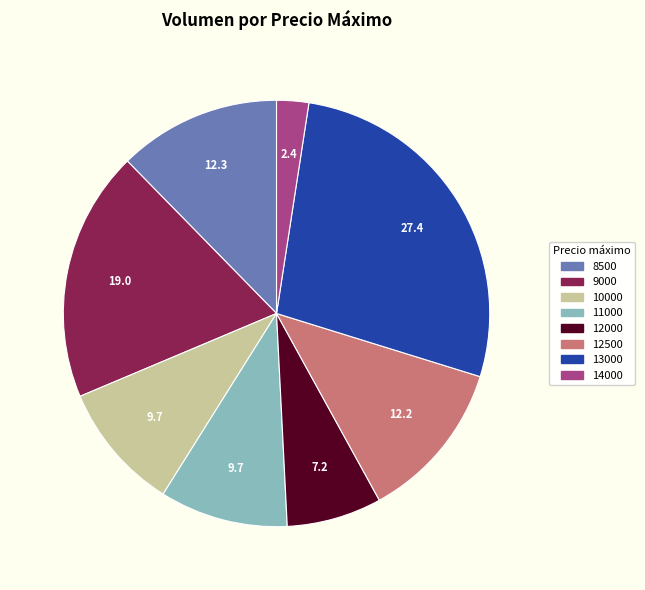

Does any single category account for the majority?

No